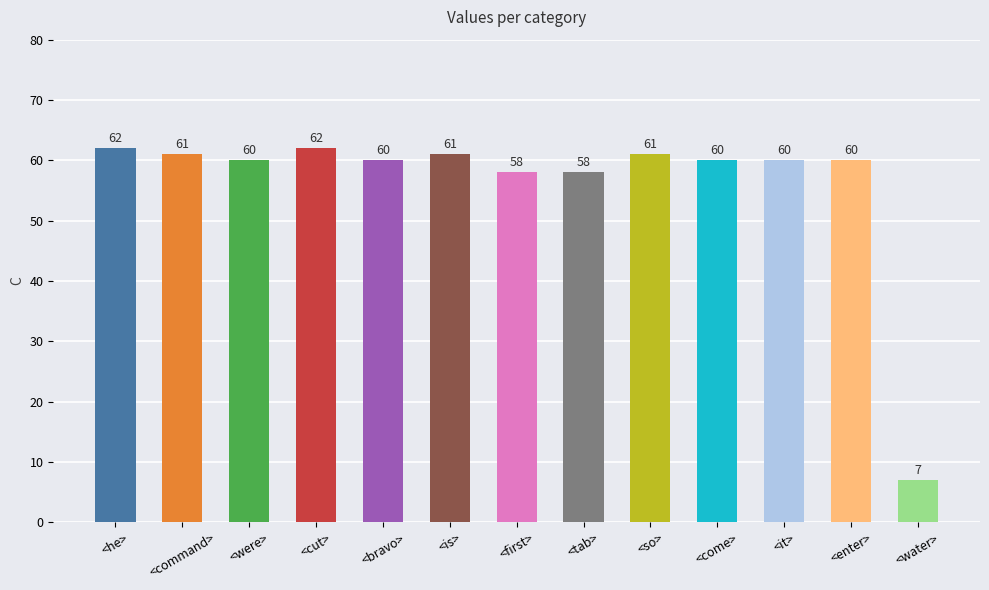

What is the smallest value displayed?

7